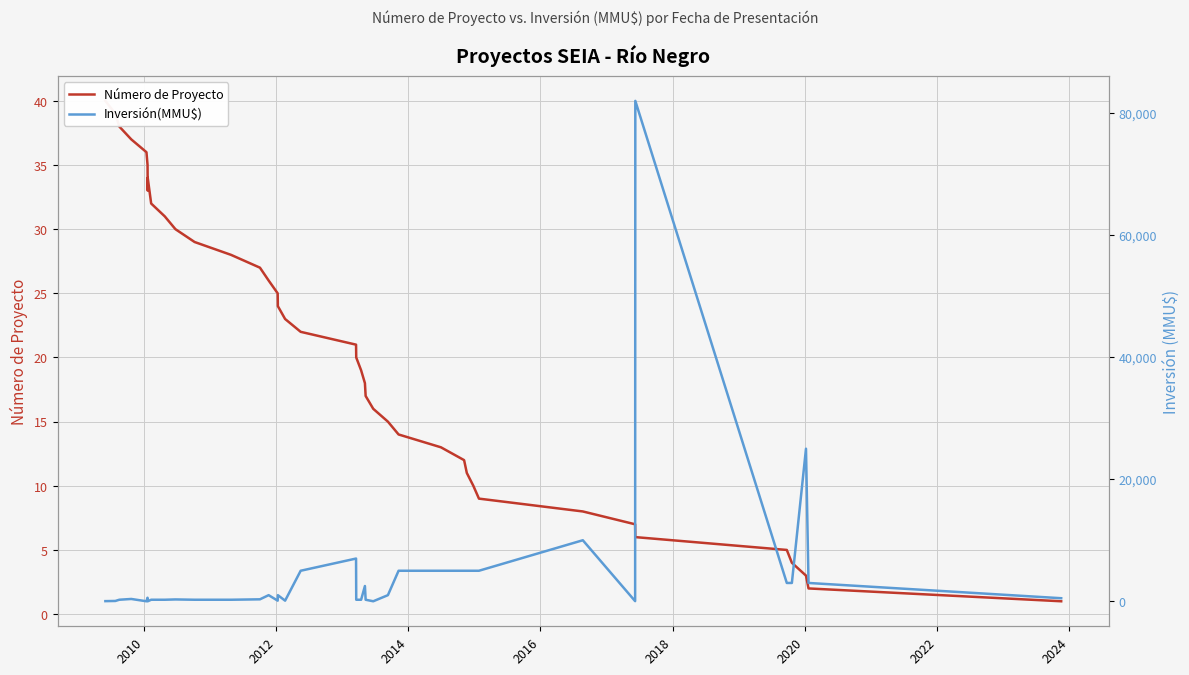

How many positive values does the Inversión(MMU$) series have?

36